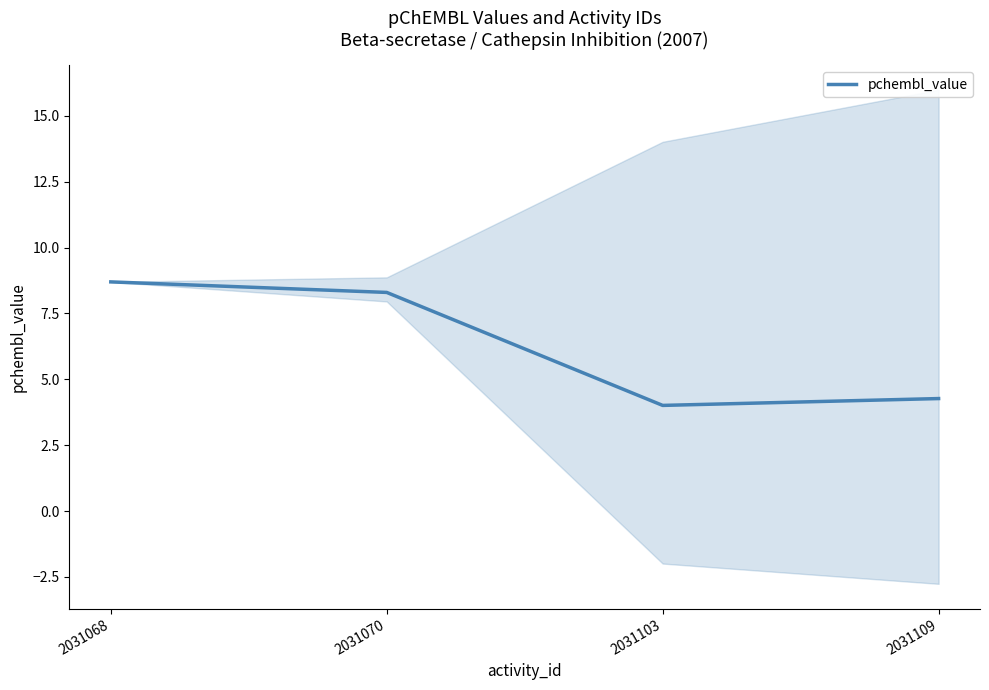

What is the average value?

6.3